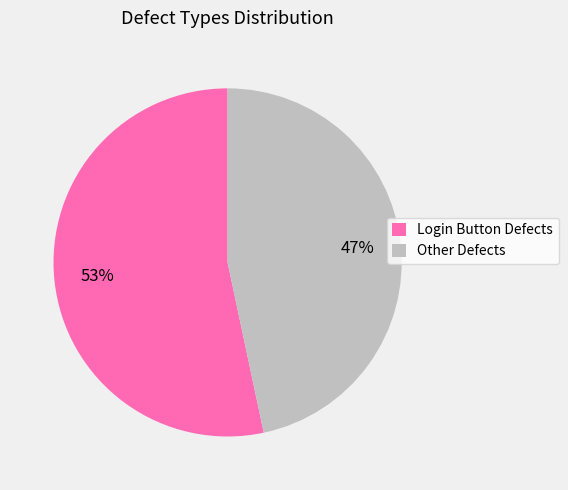

Which category accounts for the majority?

Login Button Defects